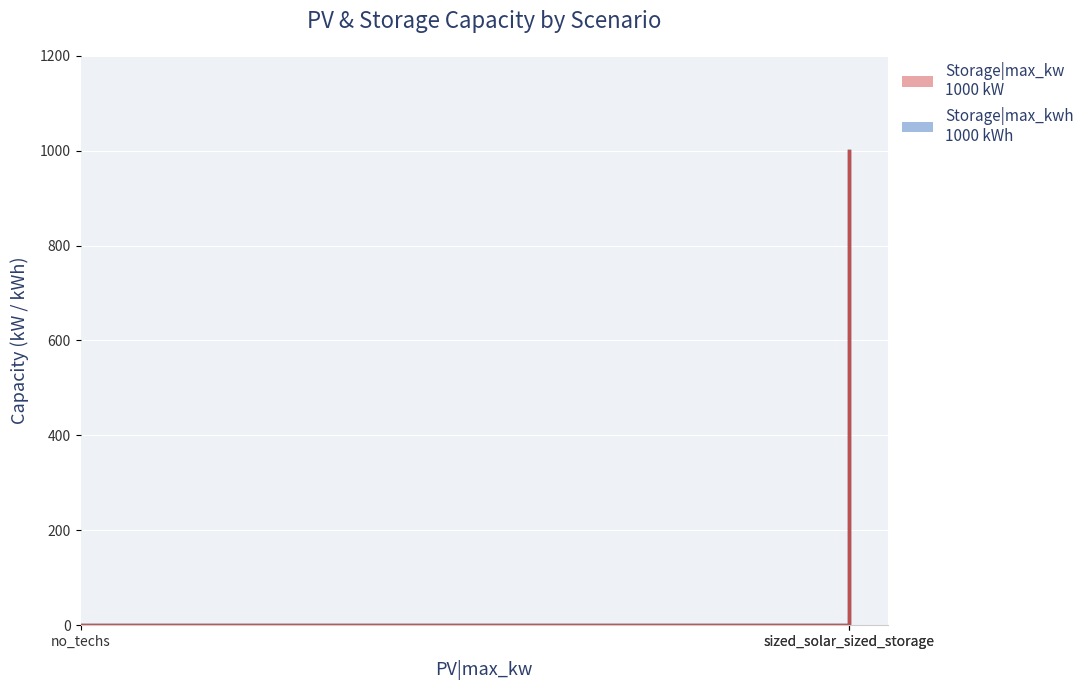

The Storage|max_kw series shows -698 at sized_solar_sized_storage. True or false?

False